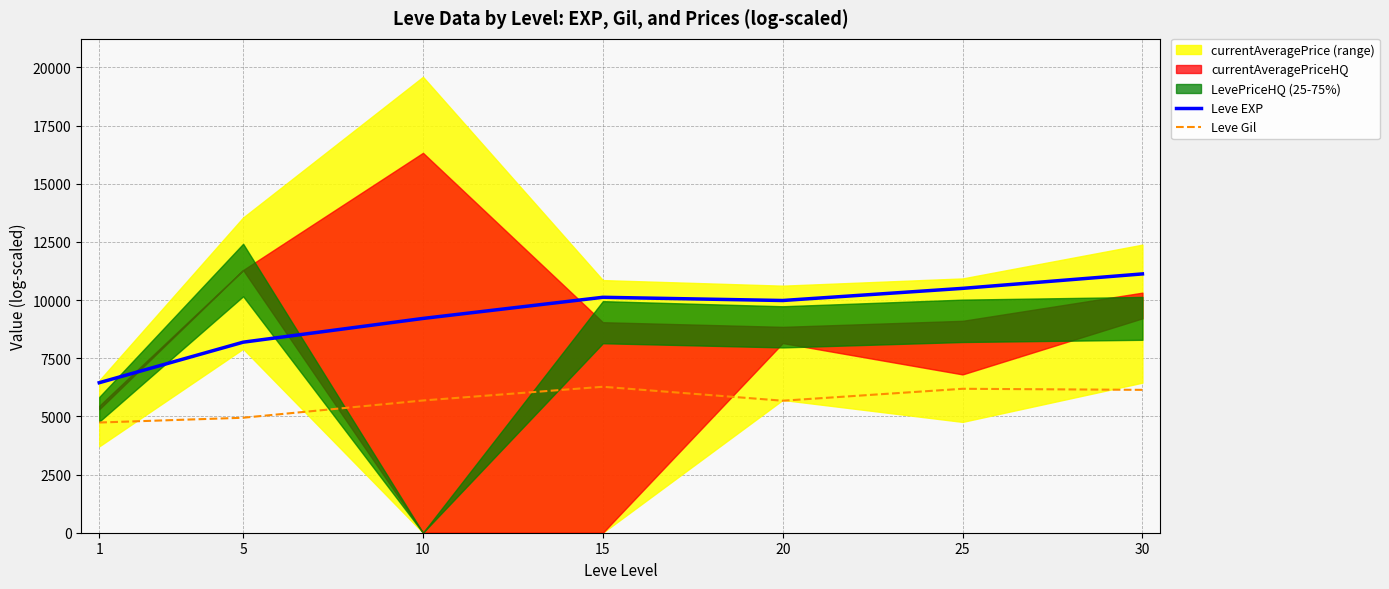

Which series has the largest range (max minus min)?

Leve EXP